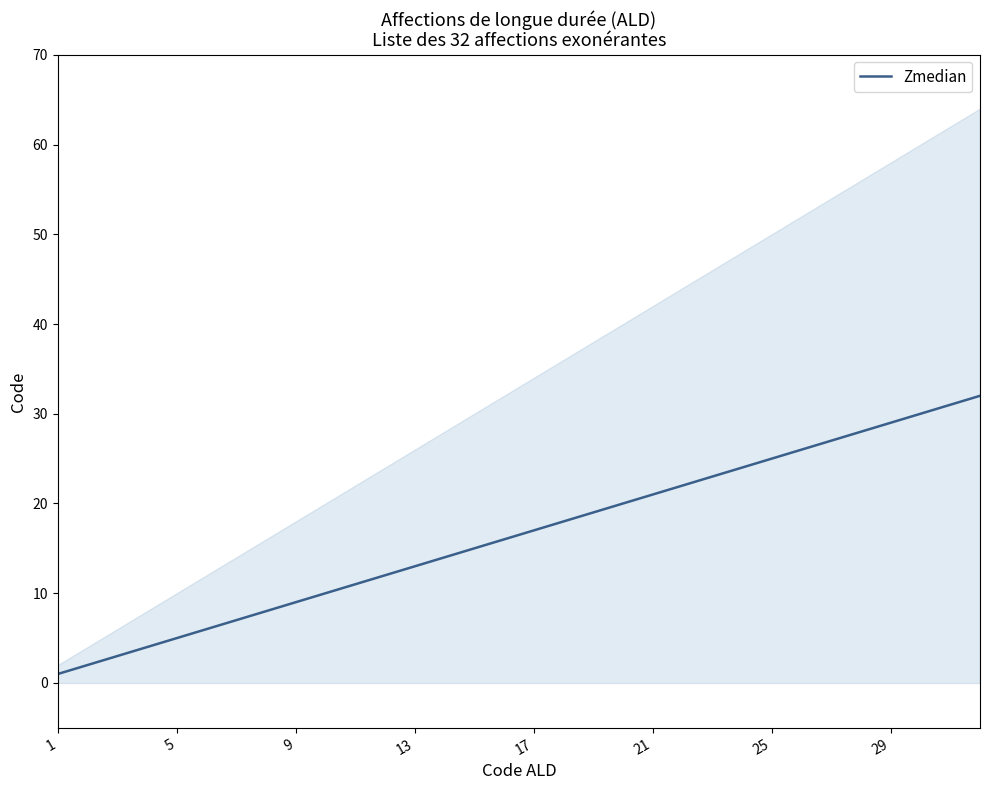

True or false: there are more than 0 points higher than both neighbors.

False